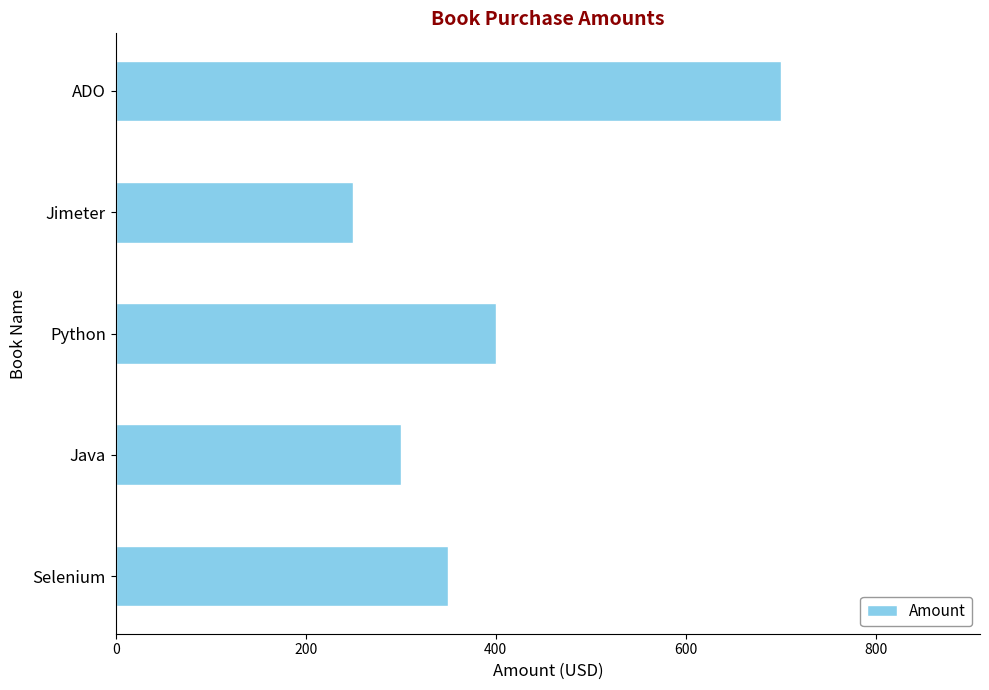

What value does the data have at Python?

400